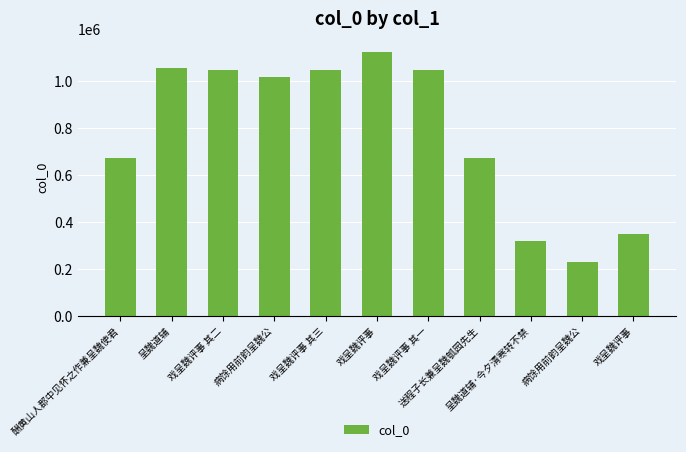

Where is the data nearest to the value 676956?

送程子长兼呈魏瓠园先生